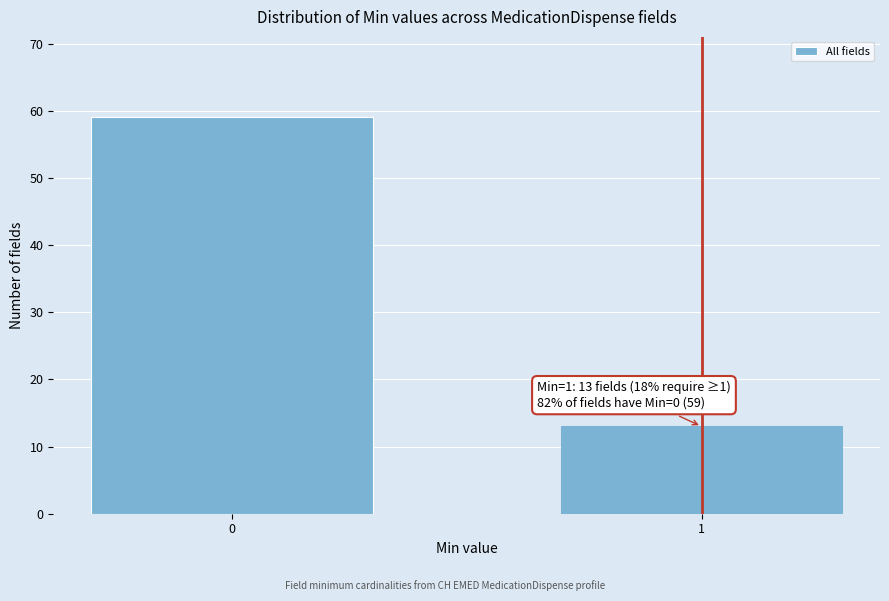

Reading left to right, extract all data points from this chart.

59	13